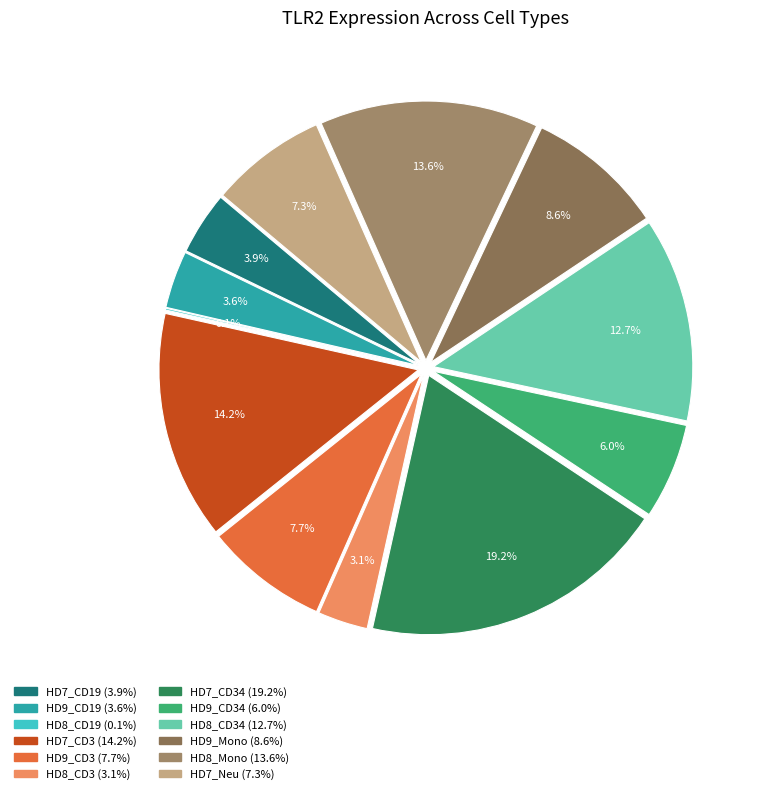

Which category has the biggest portion of the pie?

HD7_CD34